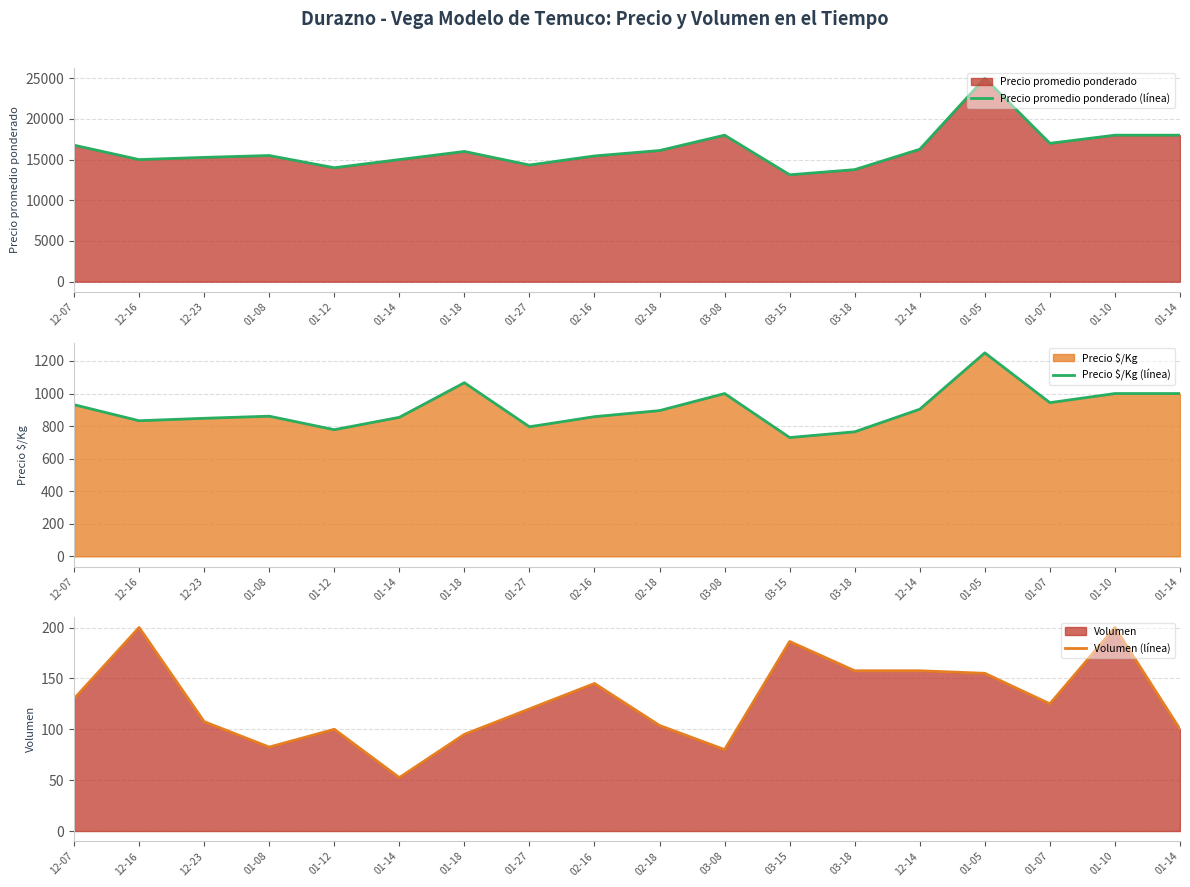

Read the Volumen (línea) value at 12-23.

107.5